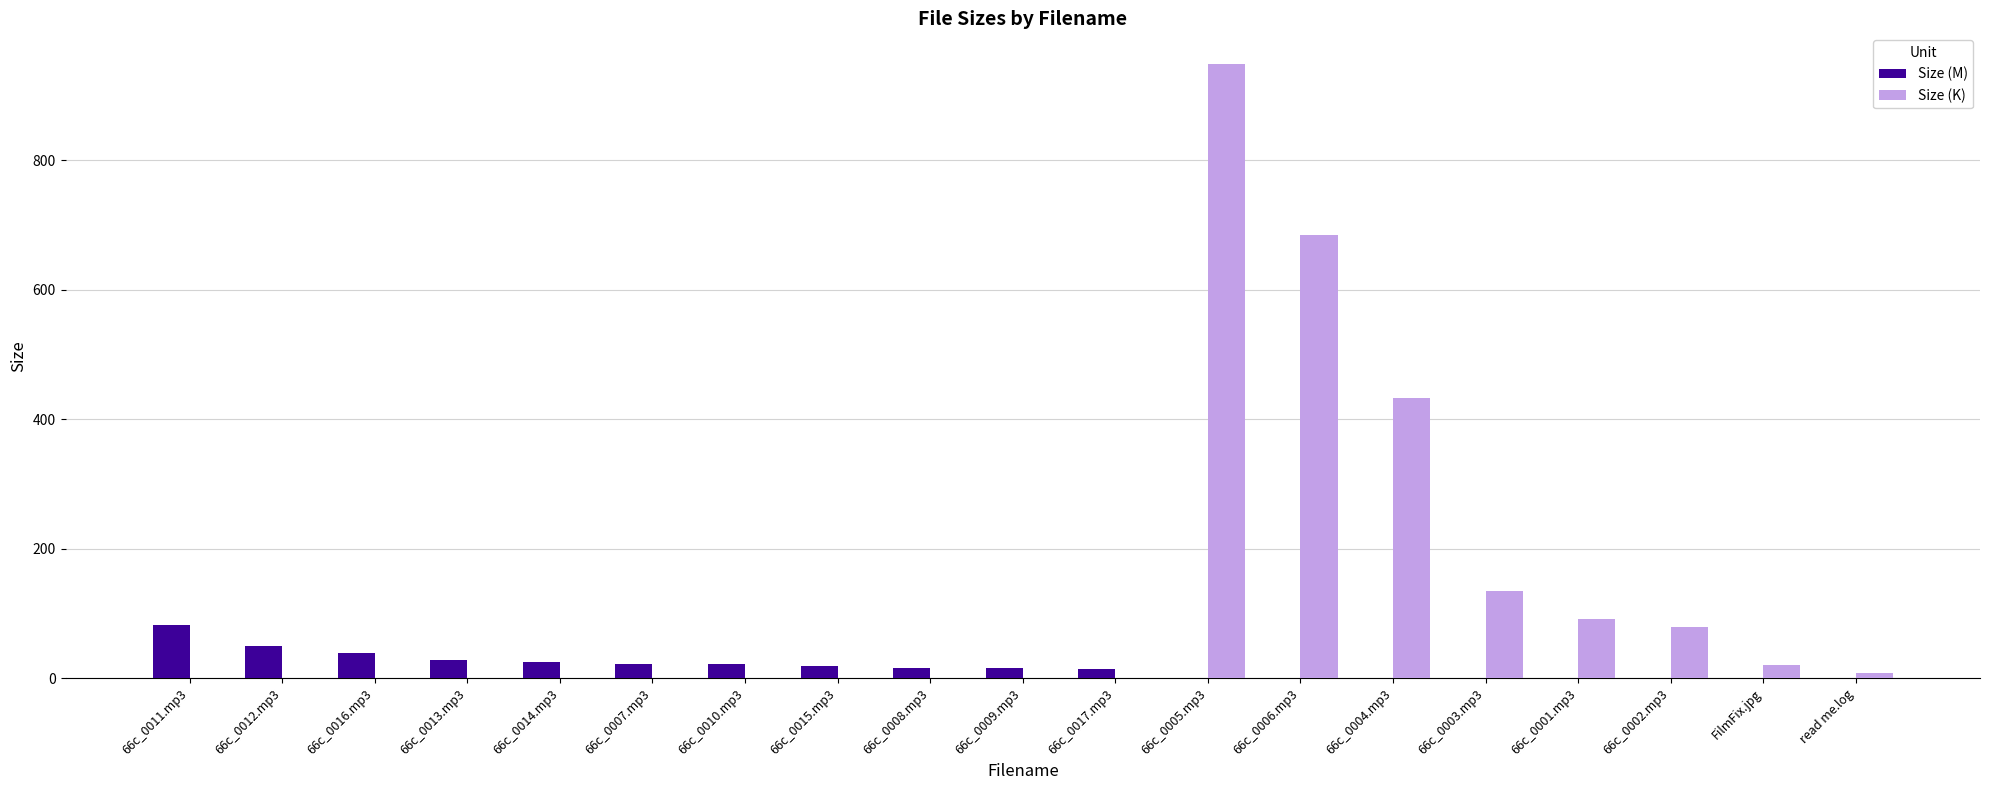

What are all the series names shown in the legend?

Size (M), Size (K)